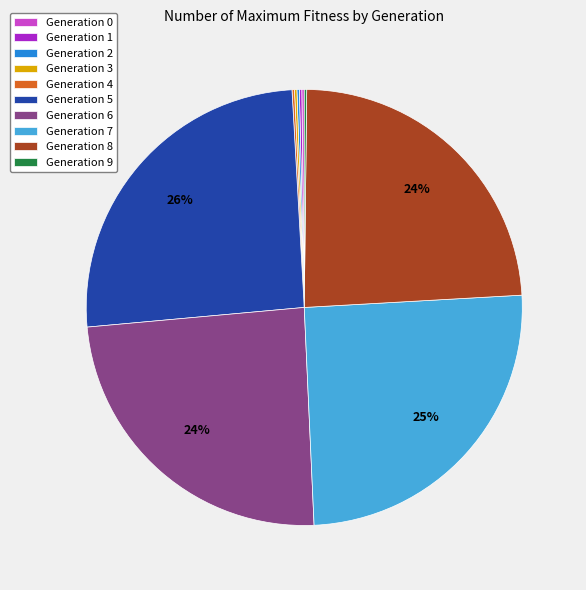

To the nearest percent, what is the average slice percentage?

10%